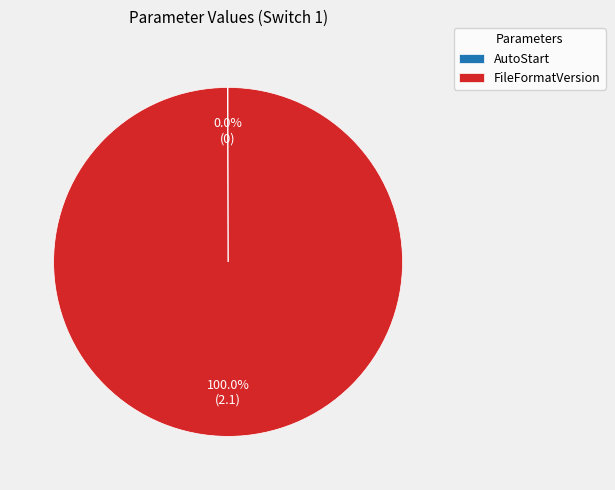

Is there any slice that represents more than half of the pie?

Yes